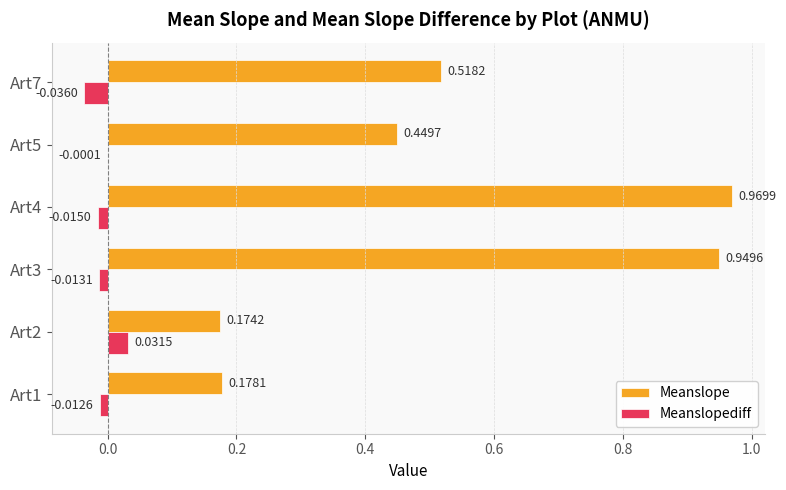

Which series changed the most between Art4 and Art5?

Meanslope